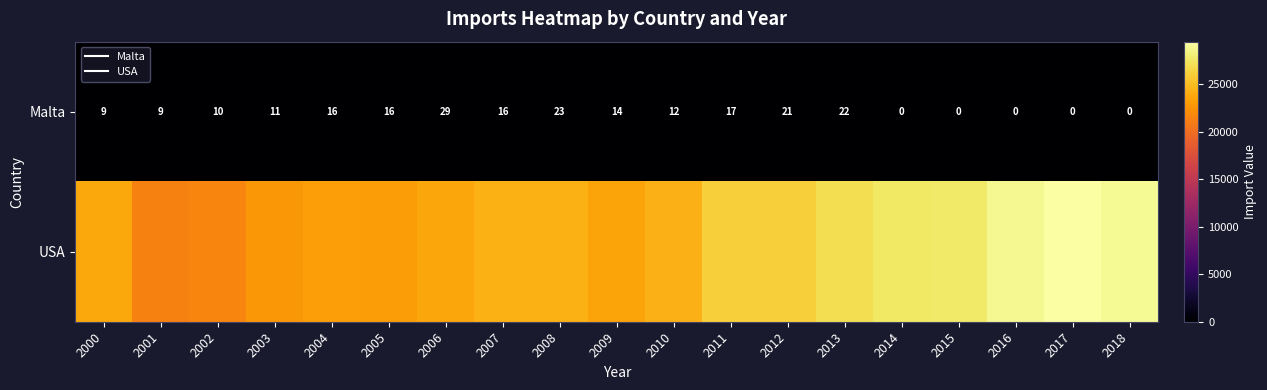

Rank the series at 2008 from highest to lowest value.

USA, Malta